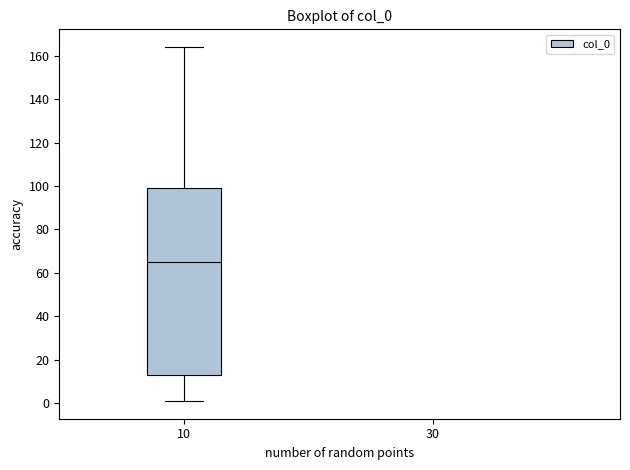

Transcribe this box plot: give where the median line is, the range the box spans, and where the two whiskers end, as read against the y-axis. The values are not printed on the chart, so give them approximately, as read against the axis.

median 64, box 12 to 98, whiskers 0 to 164